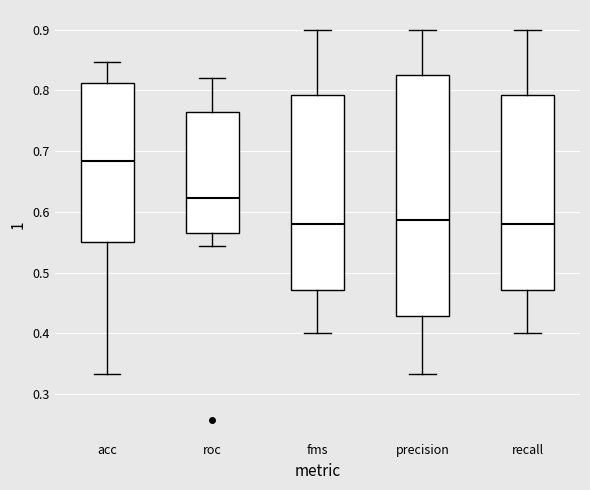

Reading left to right, read every box against the y-axis: the position of its median line, the range the box covers, and the ends of its whiskers. The values are not printed on the chart, so give them approximately, as read against the axis.

acc: median 0.68, box 0.55 to 0.81, whiskers 0.33 to 0.85
roc: median 0.62, box 0.56 to 0.76, whiskers 0.54 to 0.82
fms: median 0.58, box 0.47 to 0.79, whiskers 0.40 to 0.90
precision: median 0.59, box 0.43 to 0.83, whiskers 0.33 to 0.90
recall: median 0.58, box 0.47 to 0.79, whiskers 0.40 to 0.90